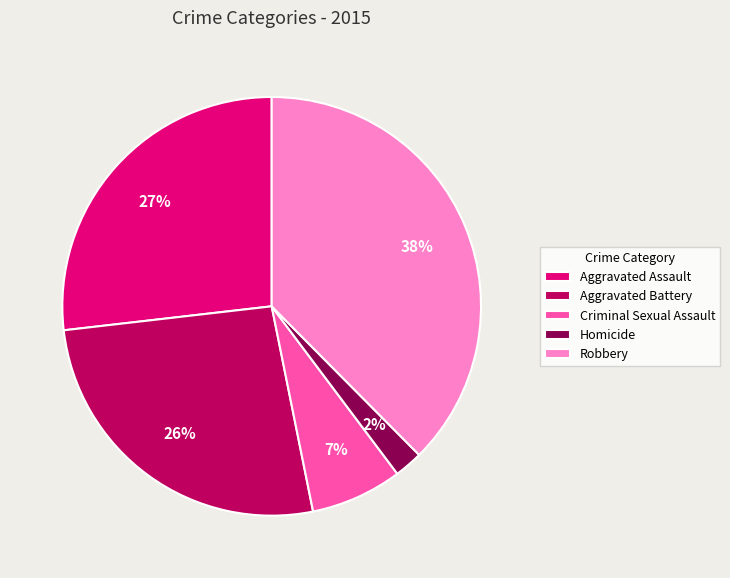

Which has a higher value, Robbery or Aggravated Assault?

Robbery